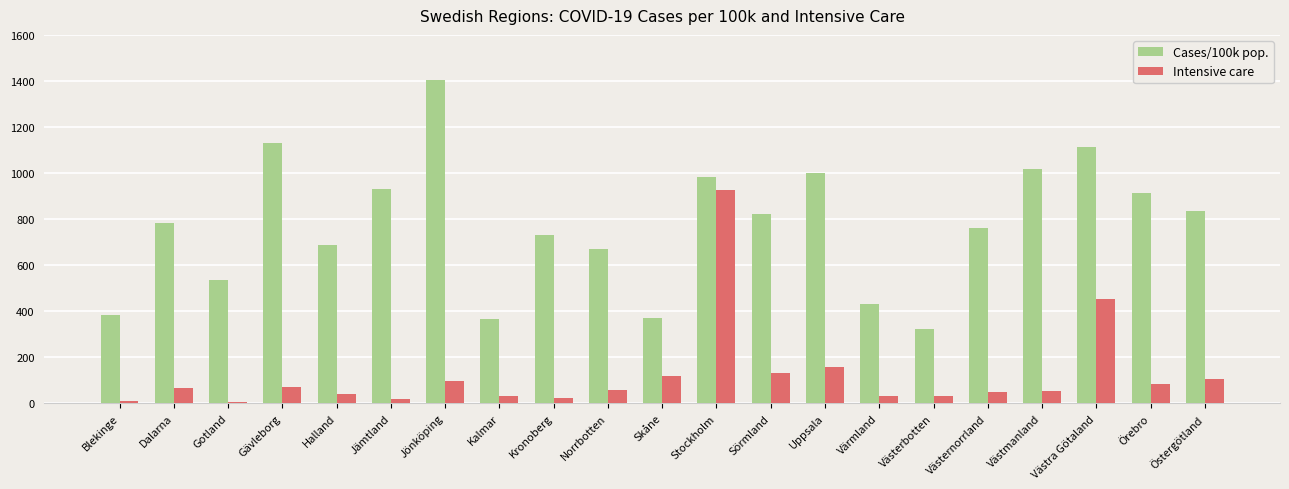

Which series has the widest spread of values?

Cases/100k pop.